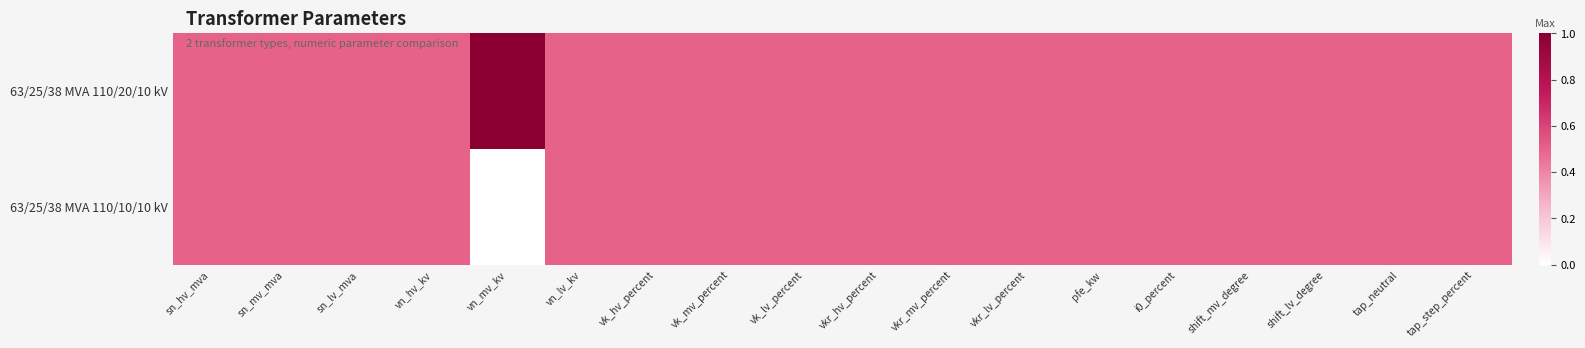

Between tap_step_percent and vkr_mv_percent, which is larger?

tap_step_percent